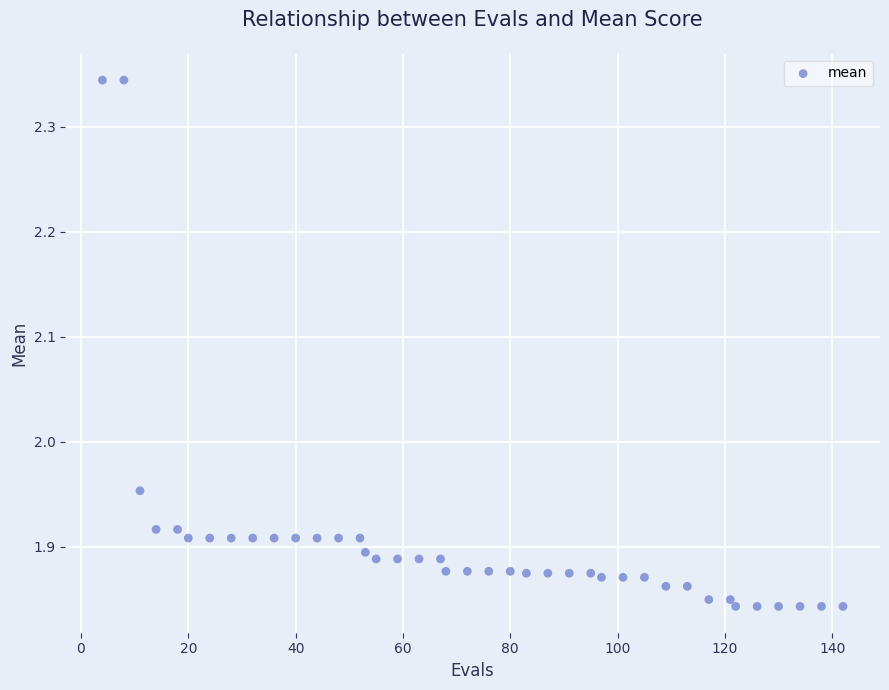

What is the range of Y values (max minus min)?

0.5